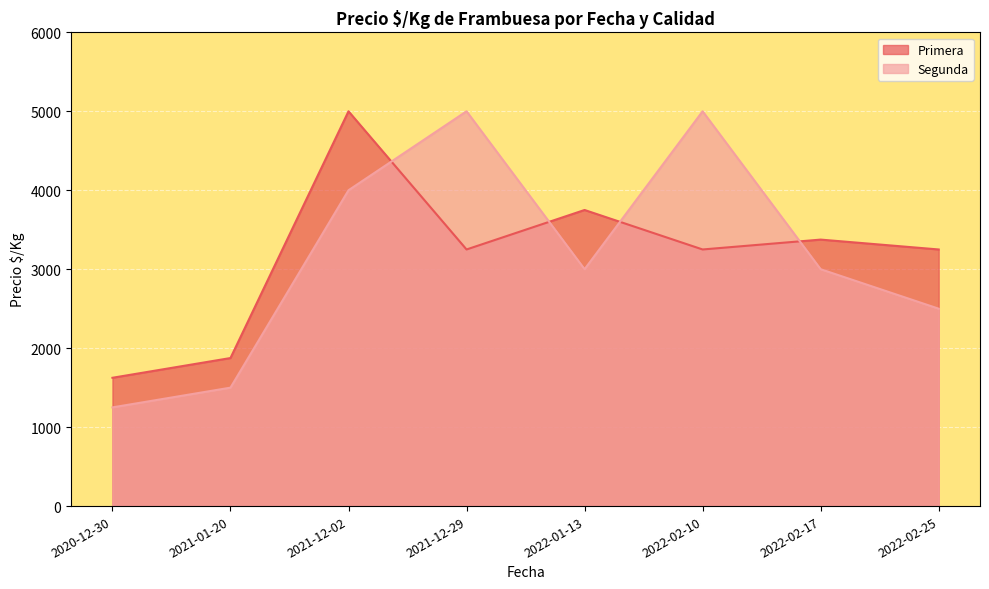

True or false: Segunda has more than 0 interior local peaks.

True